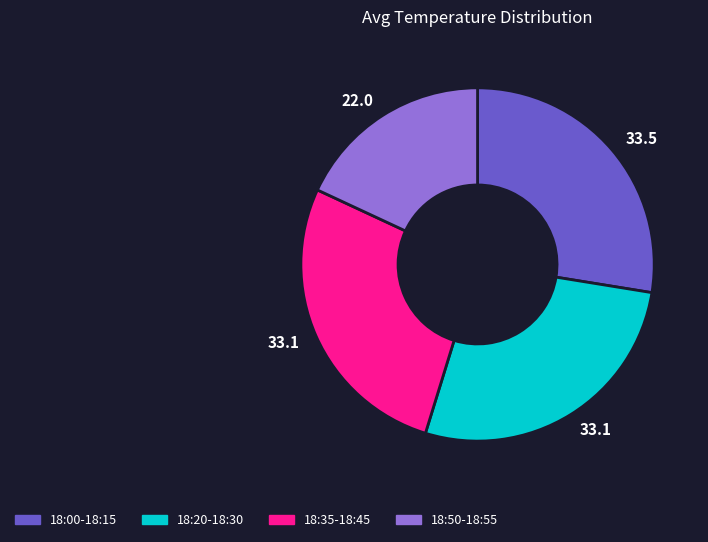

Count the number of slices in the pie.

4